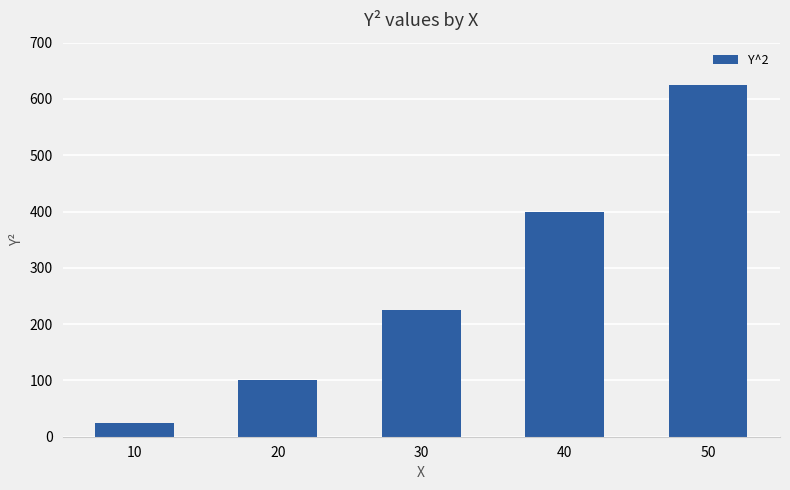

What is the smallest value displayed?

25